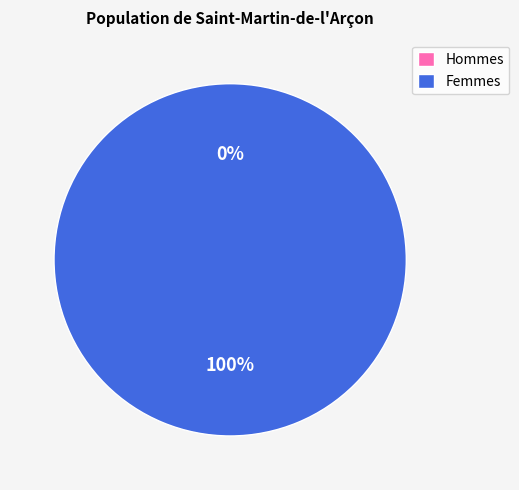

Do 1583773317 and 1597762873 together represent more than half of the pie?

Yes